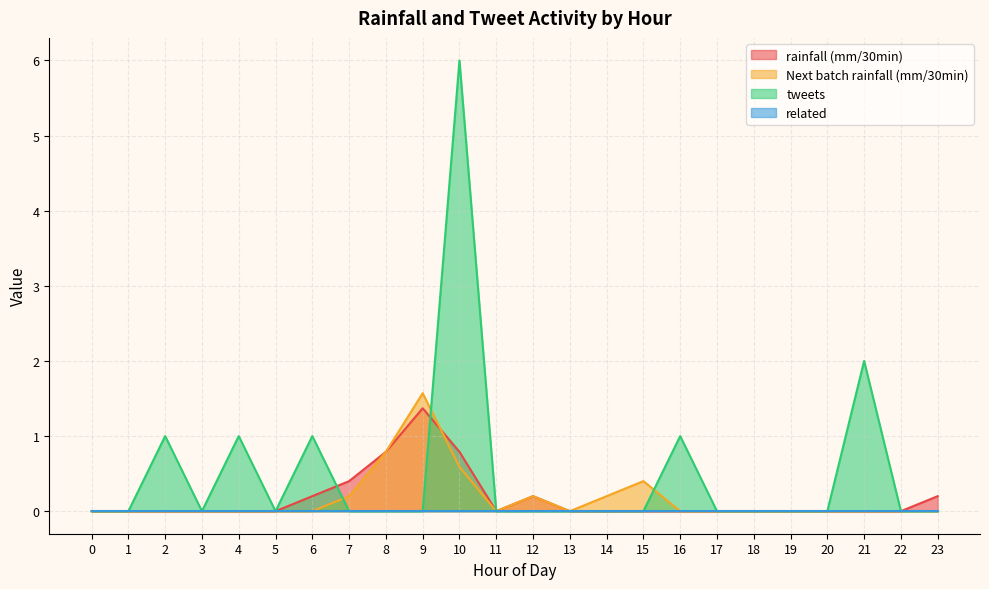

Is it true that Next batch rainfall (mm/30min) equals 0.0 at 11?

True